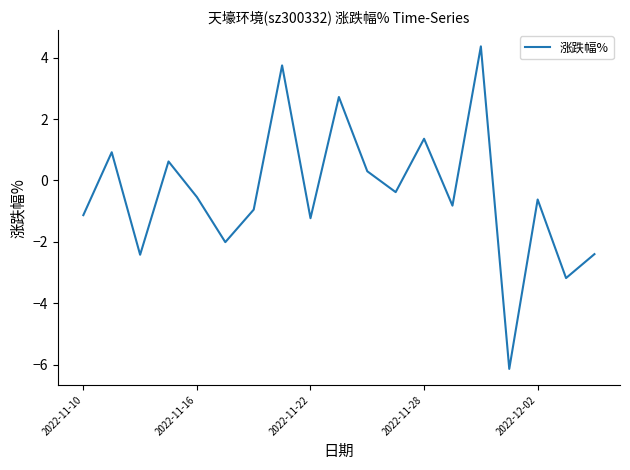

How many positive values are there?

7